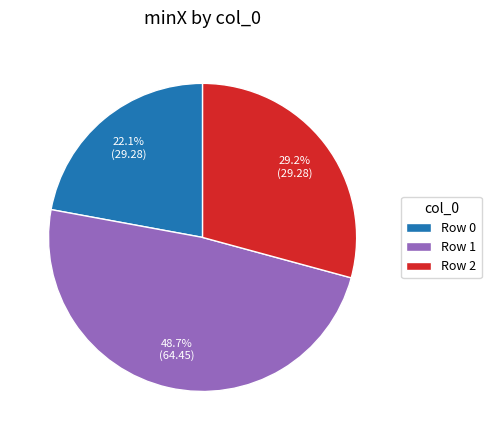

Rank the categories by value from highest to lowest.

Row 1, Row 2, Row 0